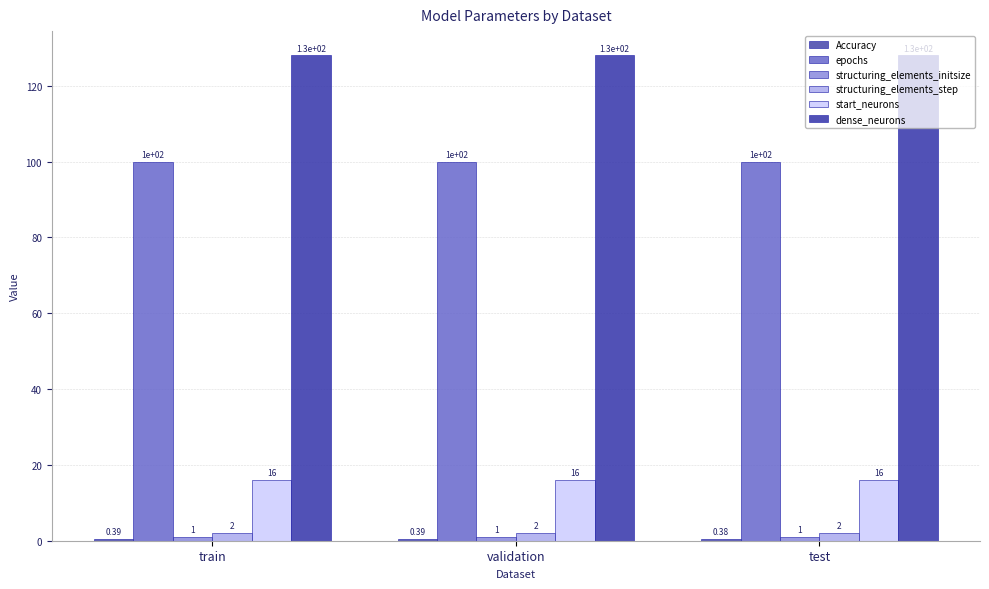

Count the number of data series in this chart.

6